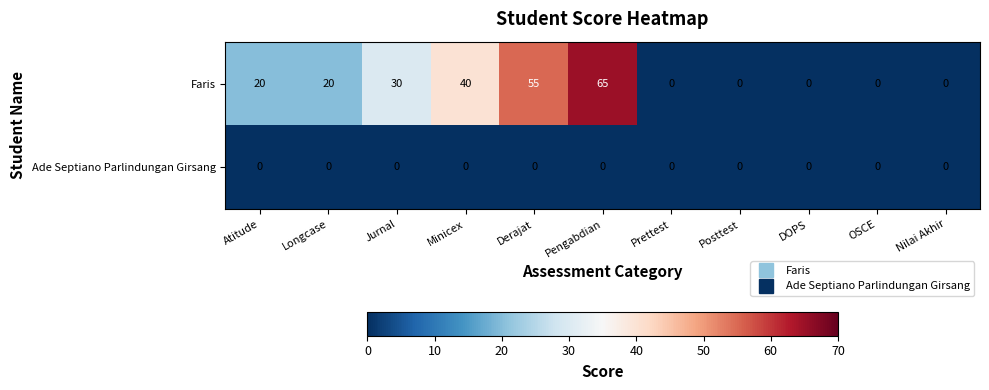

Is it true that Faris equals 0 at DOPS?

True